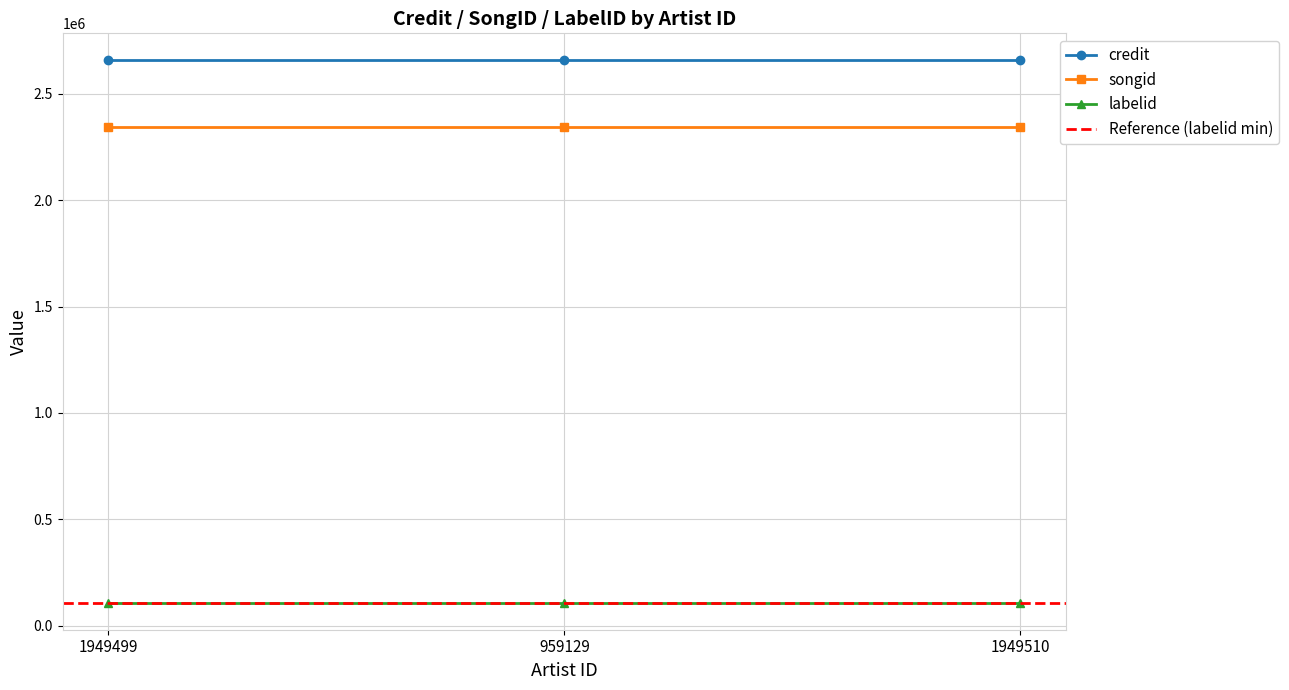

At how many categories does at least one series exceed 1913228?

3